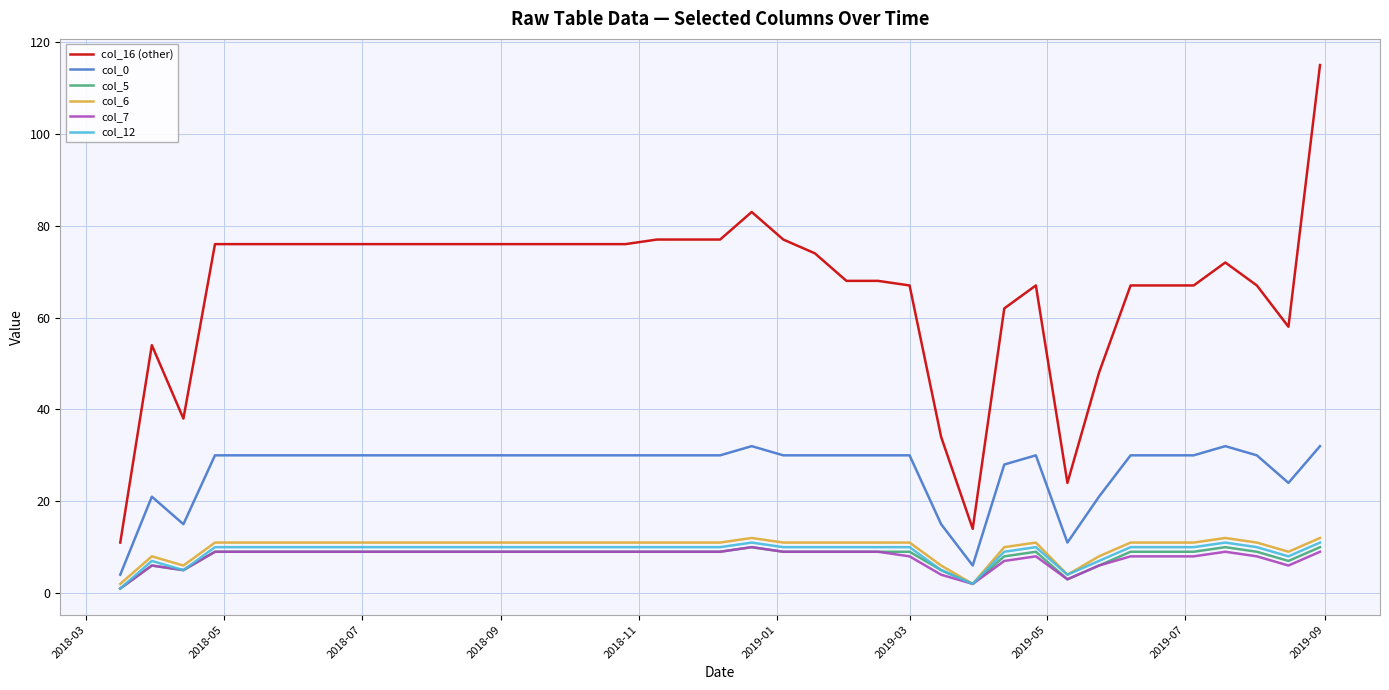

How many lines are shown in the chart?

6